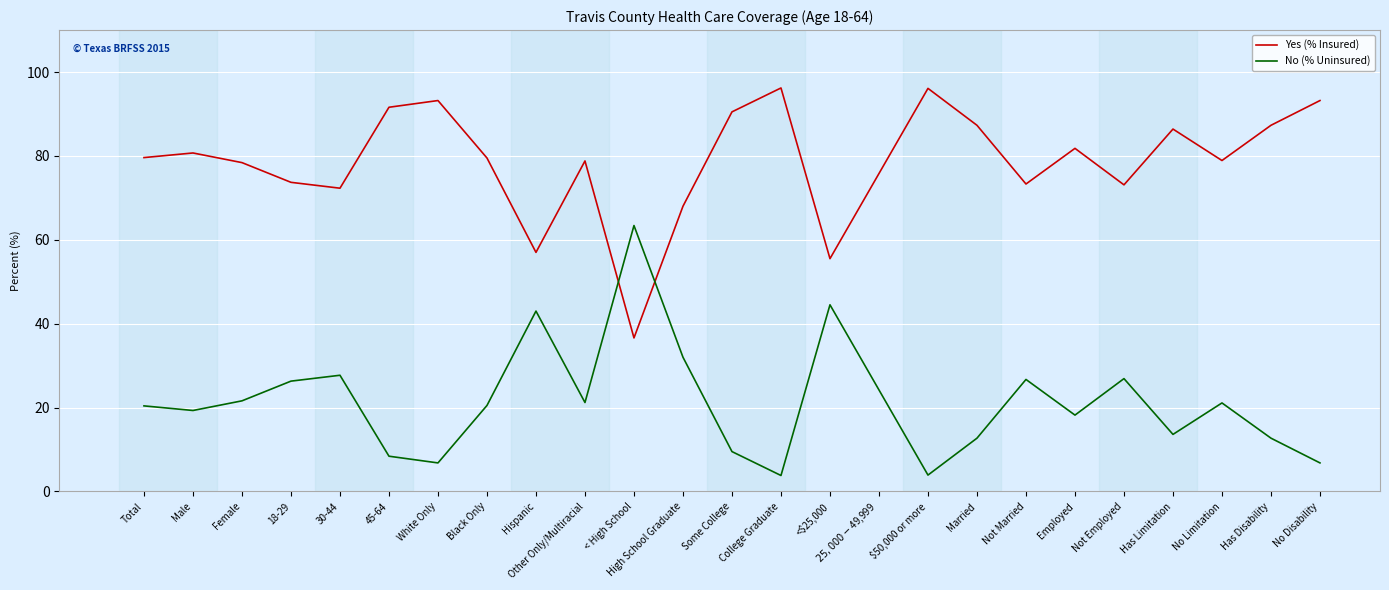

Count the number of data series in this chart.

2